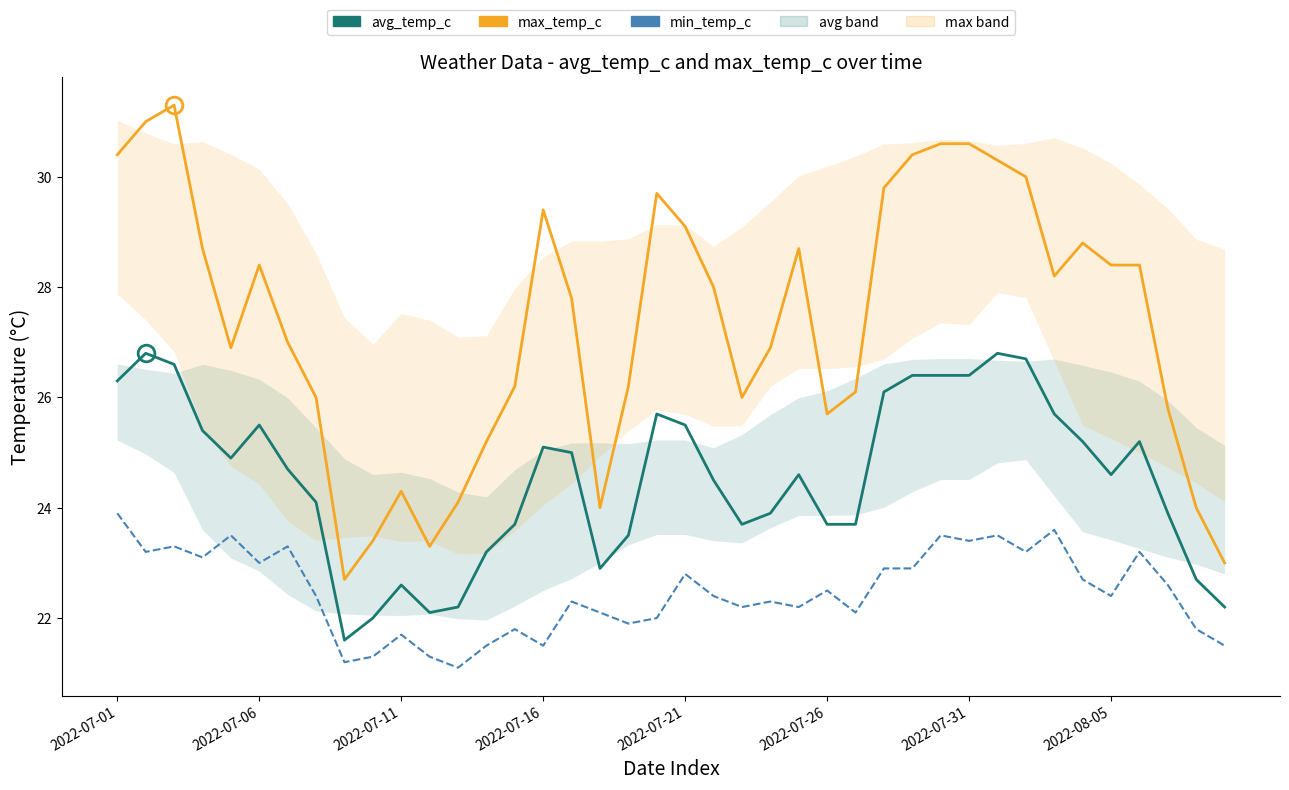

Which series changed the most between 12 and 31?

max_temp_c